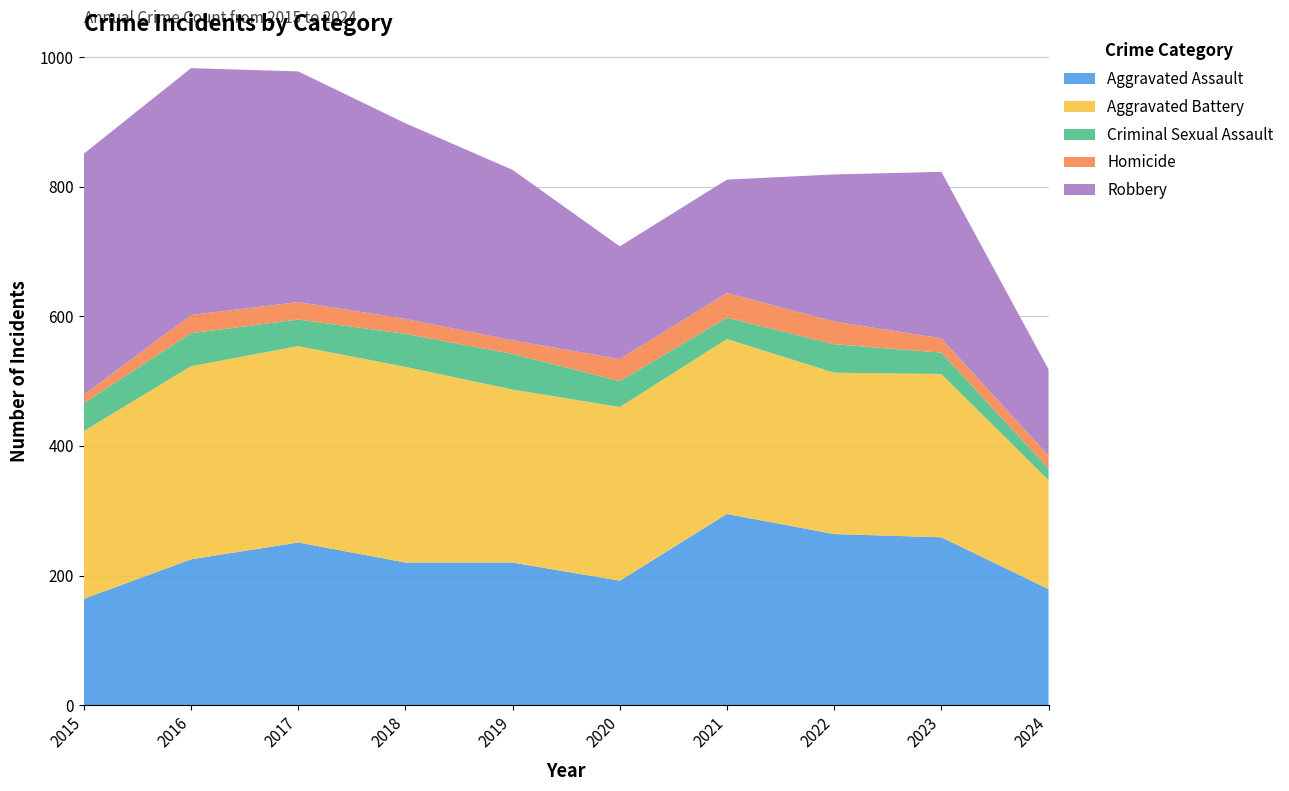

Reading left to right, transcribe all the data shown in this chart.

Aggravated Assault: 2015=164	2016=225	2017=251	2018=220	2019=220	2020=192	2021=295	2022=264	2023=259	2024=179
Aggravated Battery: 2015=259	2016=298	2017=303	2018=302	2019=267	2020=268	2021=270	2022=249	2023=252	2024=168
Criminal Sexual Assault: 2015=43	2016=51	2017=41	2018=51	2019=55	2020=40	2021=33	2022=44	2023=33	2024=18
Homicide: 2015=13	2016=28	2017=27	2018=23	2019=21	2020=34	2021=38	2022=35	2023=22	2024=20
Robbery: 2015=372	2016=381	2017=356	2018=302	2019=263	2020=174	2021=175	2022=227	2023=257	2024=133